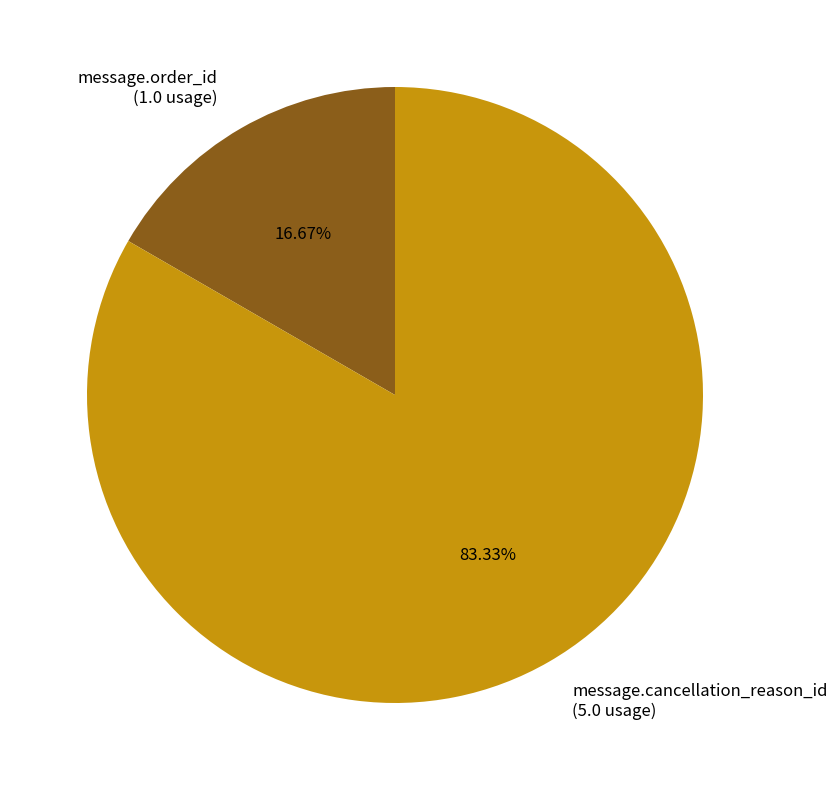

Count the number of slices in the pie.

2